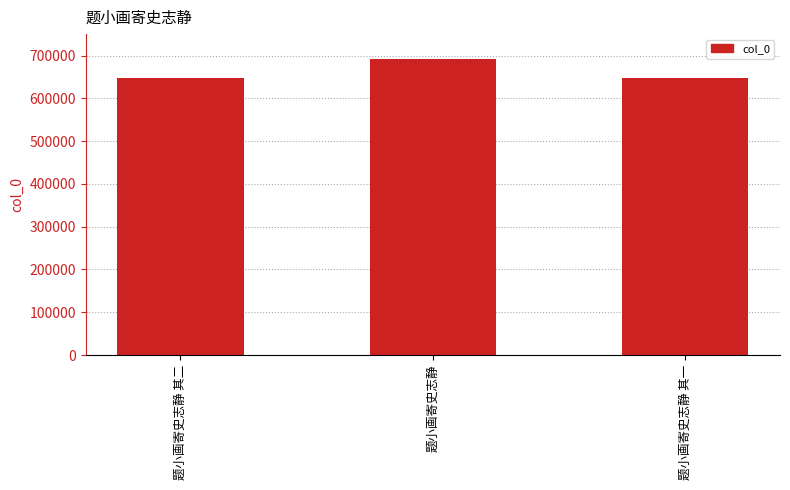

What is the sum of all values?

1989145